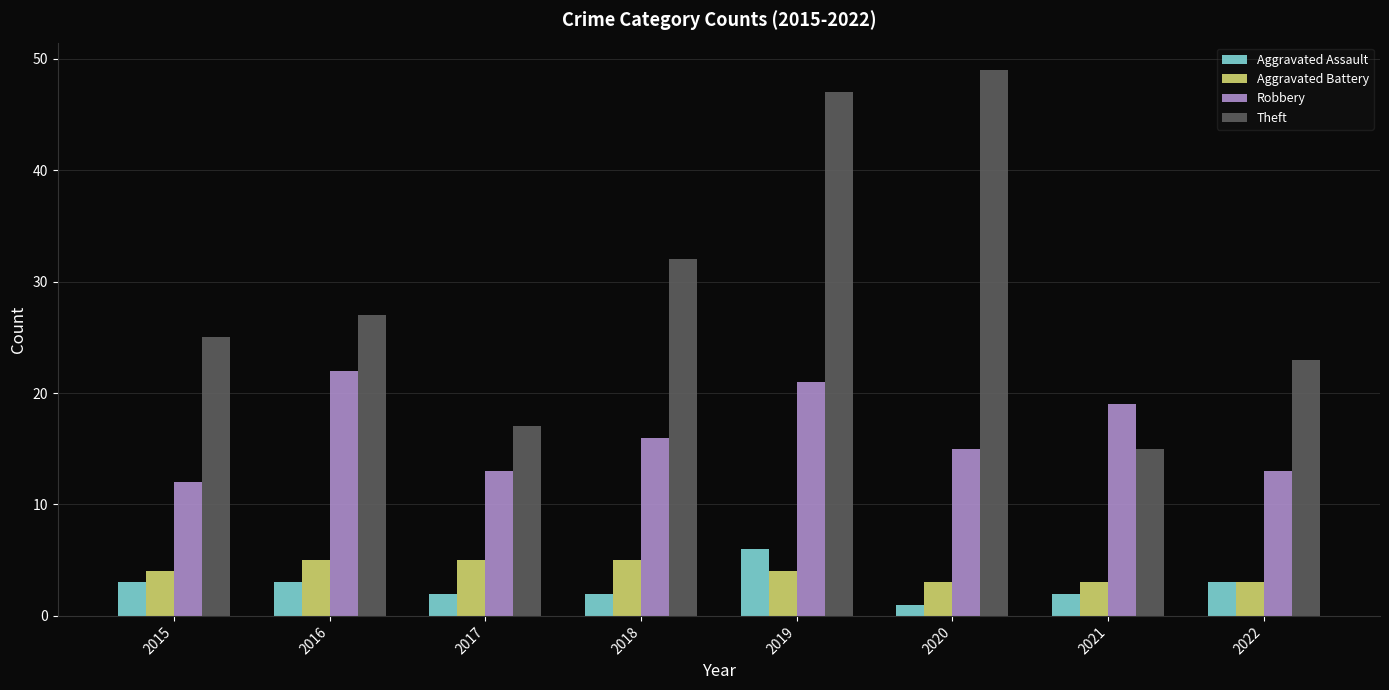

At which category is the sum across all series the highest?

2019